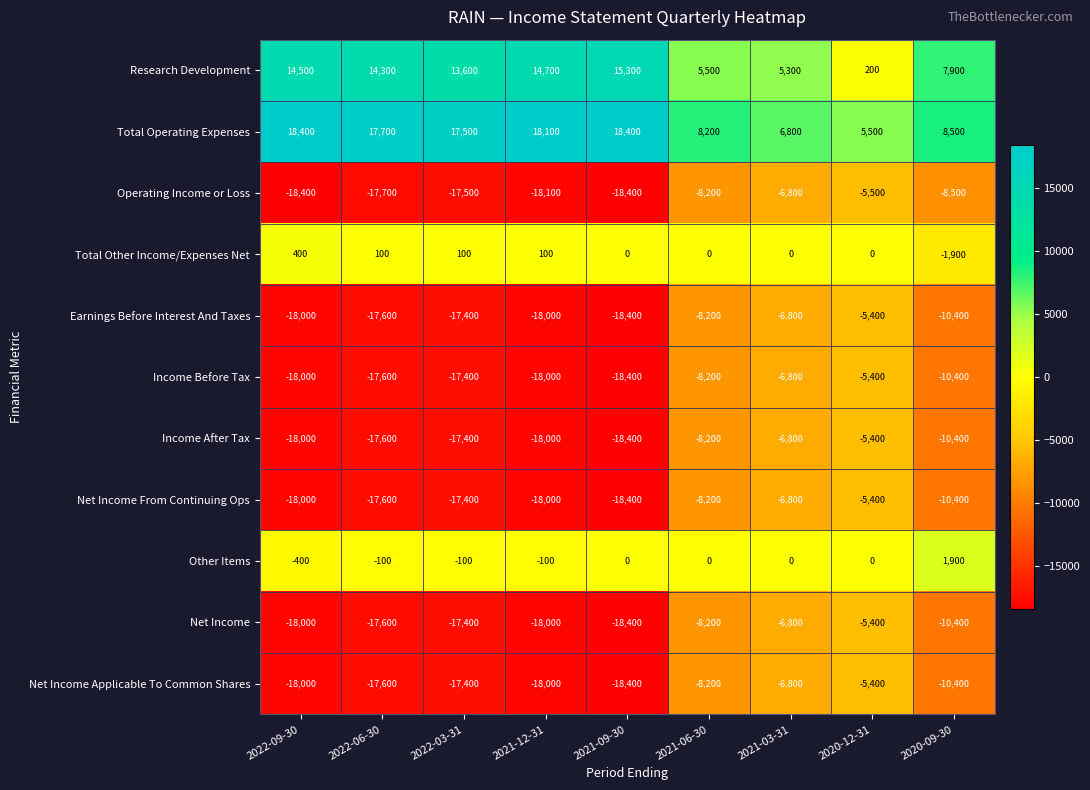

True or false: Net Income has a value of -6765 at 2021-12-31.

False